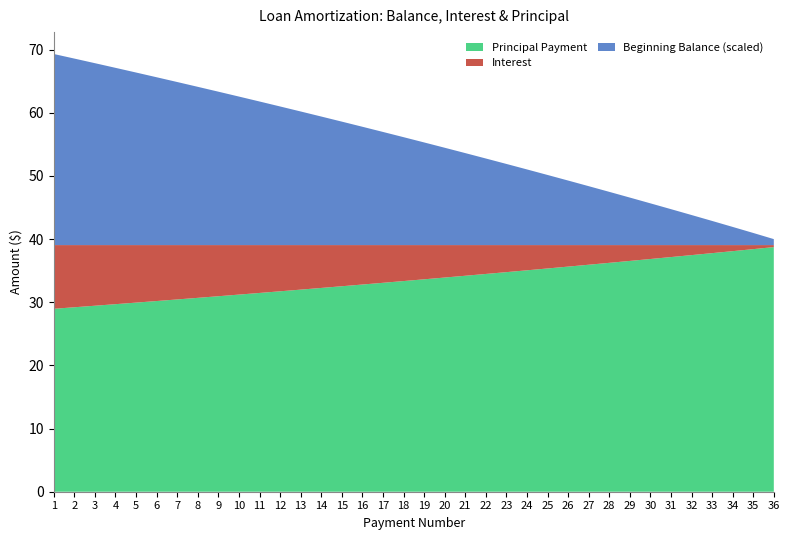

Reading left to right, what are all the values shown in this chart?

Beginning Balance: 1210.3	1181.3	1152.1	1122.7	1093.0	1063.0	1032.8	1002.4	971.7	940.7	909.5	878.1	846.3	814.3	782.0	749.5	716.7	683.6	650.3	616.6	582.7	548.5	514.0	479.3	444.2	408.9	373.2	337.3	301.0	264.5	227.6	190.5	153.0	115.1	76.8	37.9
Interest: 10.1	9.8	9.6	9.4	9.1	8.9	8.6	8.4	8.1	7.8	7.6	7.3	7.1	6.8	6.5	6.2	6.0	5.7	5.4	5.1	4.9	4.6	4.3	4.0	3.7	3.4	3.1	2.8	2.5	2.2	1.9	1.6	1.3	1.0	0.6	0.3
Principal Payment: 29.0	29.2	29.5	29.7	29.9	30.2	30.4	30.7	31.0	31.2	31.5	31.7	32.0	32.3	32.5	32.8	33.1	33.4	33.6	33.9	34.2	34.5	34.8	35.1	35.4	35.6	35.9	36.2	36.5	36.8	37.2	37.5	37.8	38.1	38.4	38.7